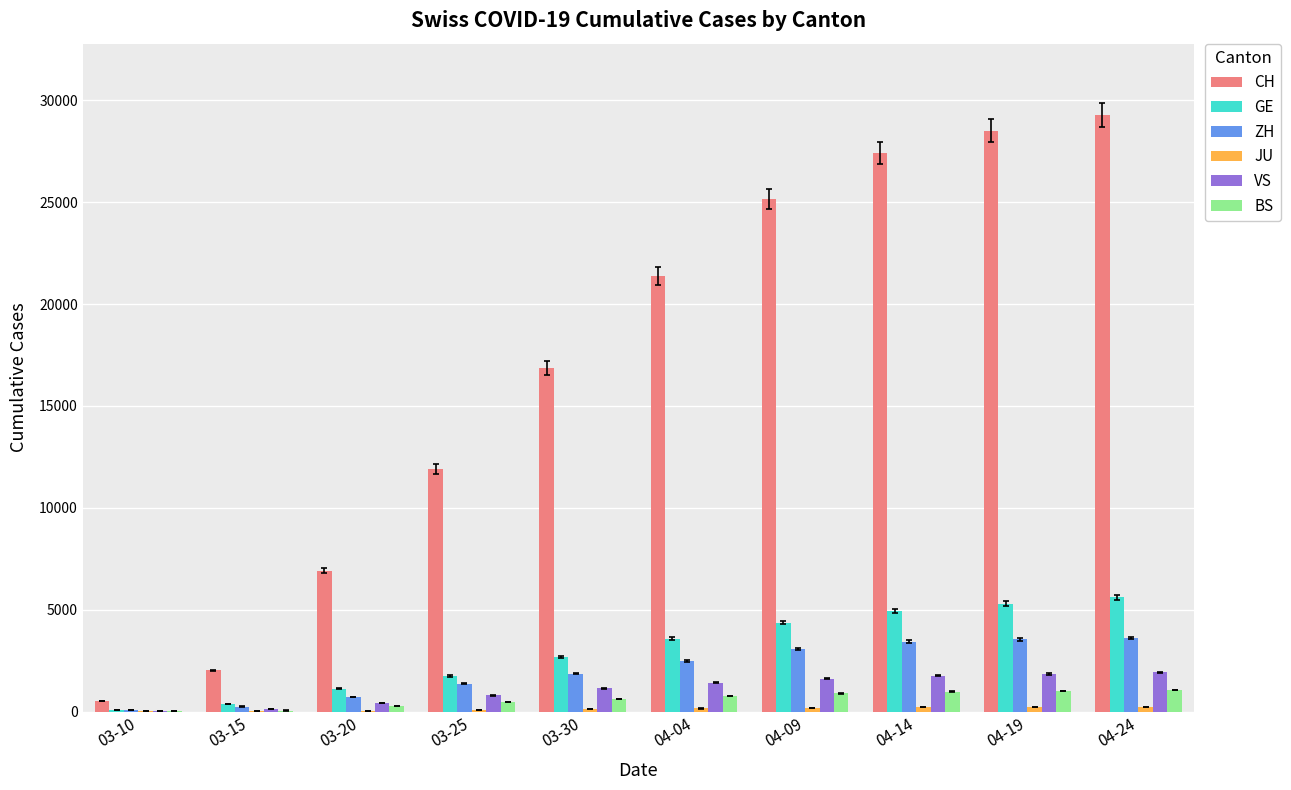

Which series has the largest total across all categories?

CH